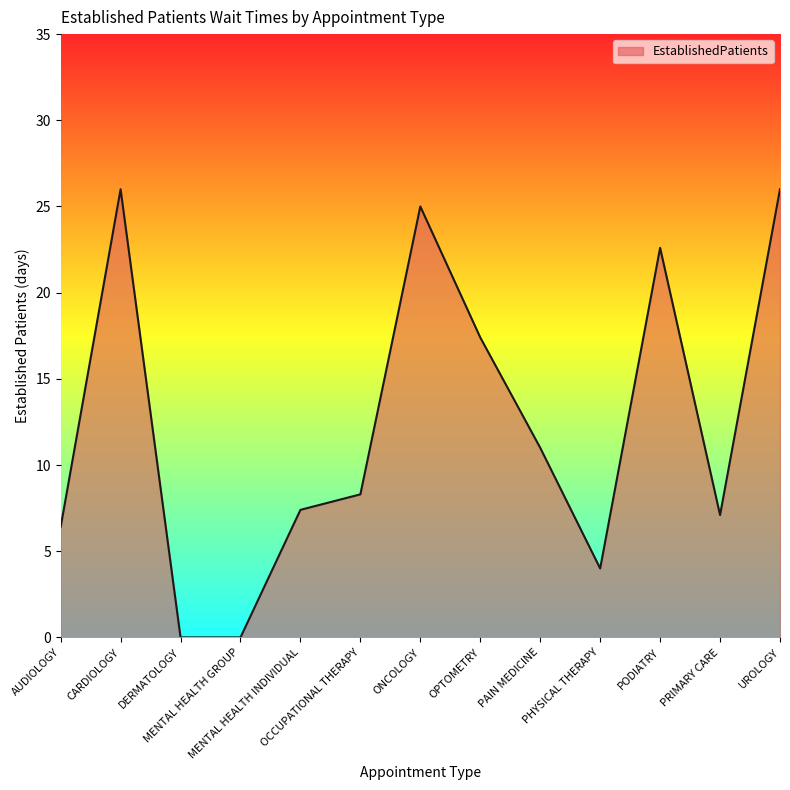

Reading right to left, list all the values displayed in this chart.

26.0	7.1	22.6	4.0	11.0	17.4	25.0	8.3	7.4	0.0	0.0	26.0	6.4